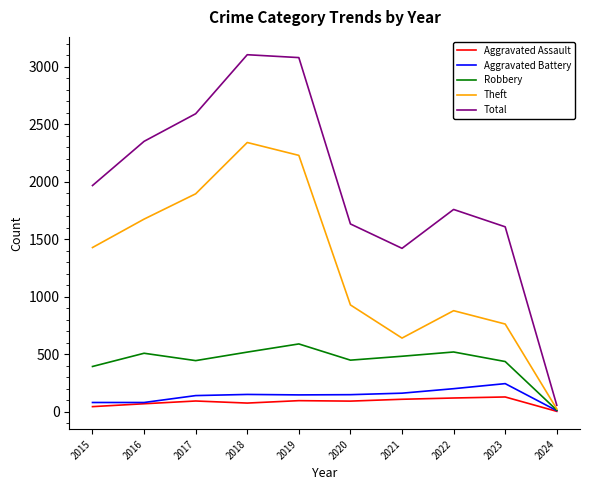

Between 2019 and 2021, which series saw the biggest shift?

Total